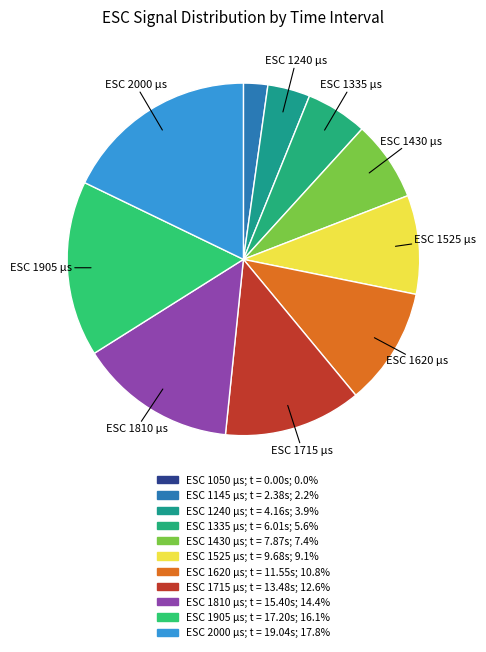

Rank the categories by value from lowest to highest.

1050, 1145, 1240, 1335, 1430, 1525, 1620, 1715, 1810, 1905, 2000